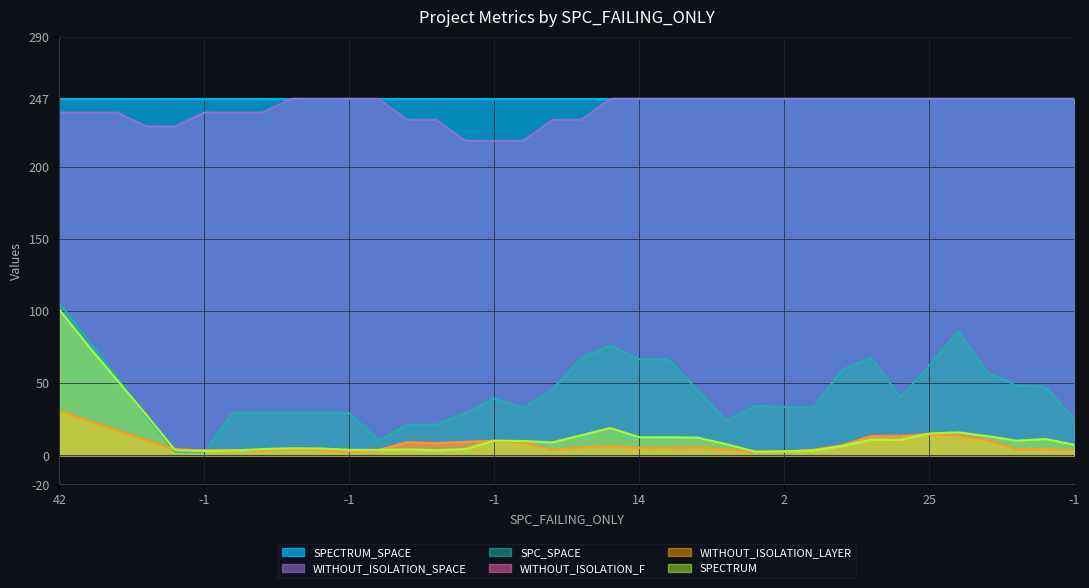

How many data points does each series have?

36